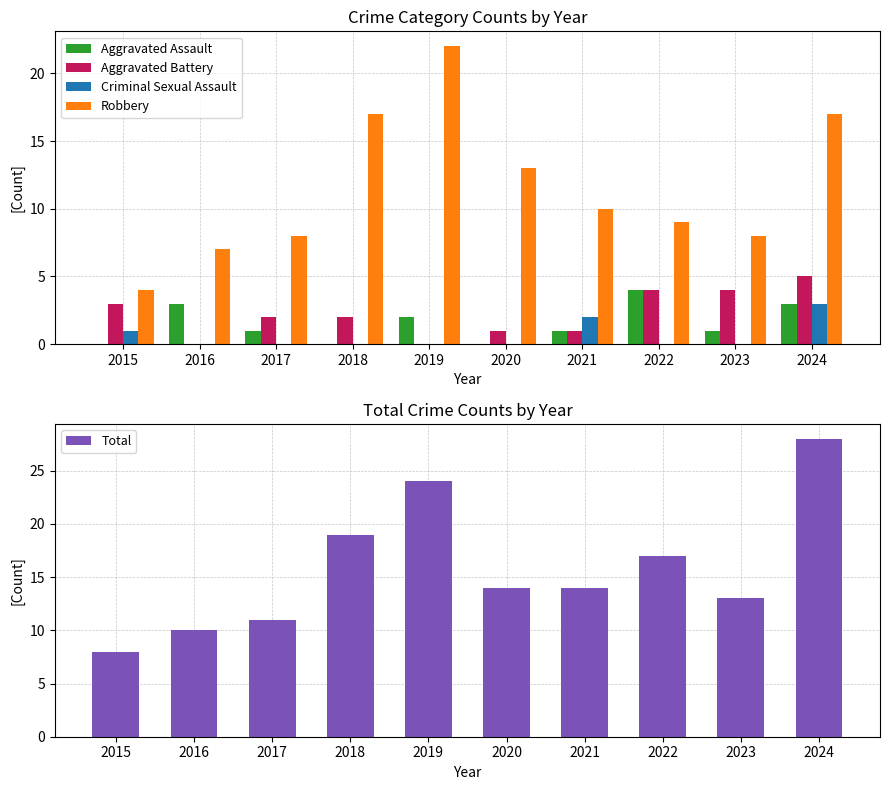

What is the difference between the highest and lowest values at 2023?

13